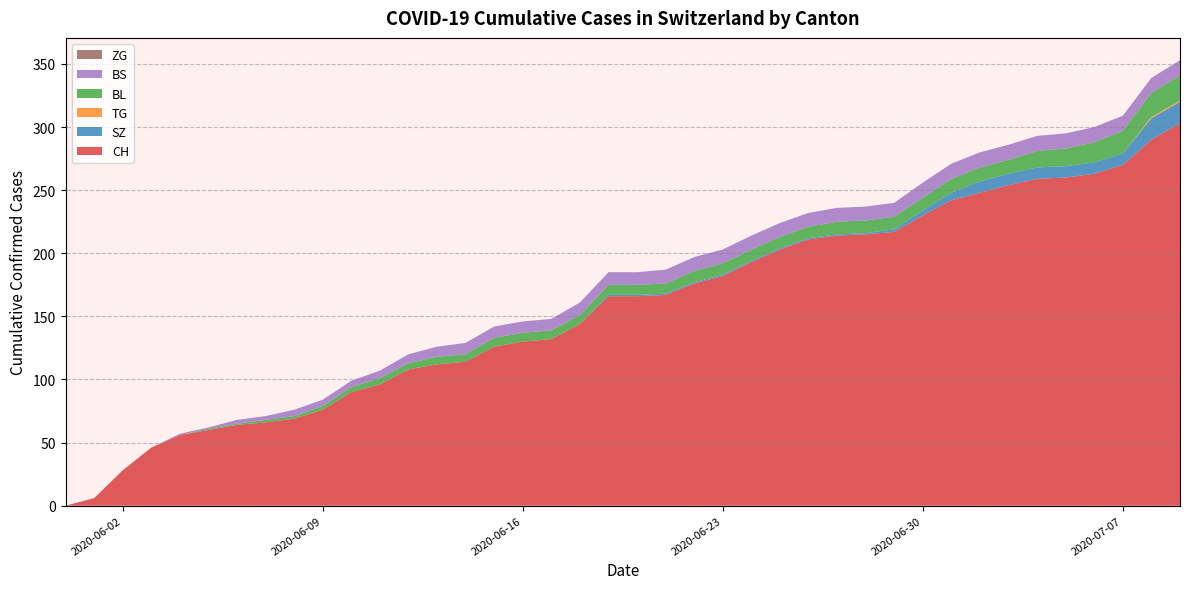

What is the maximum value for CH?

303